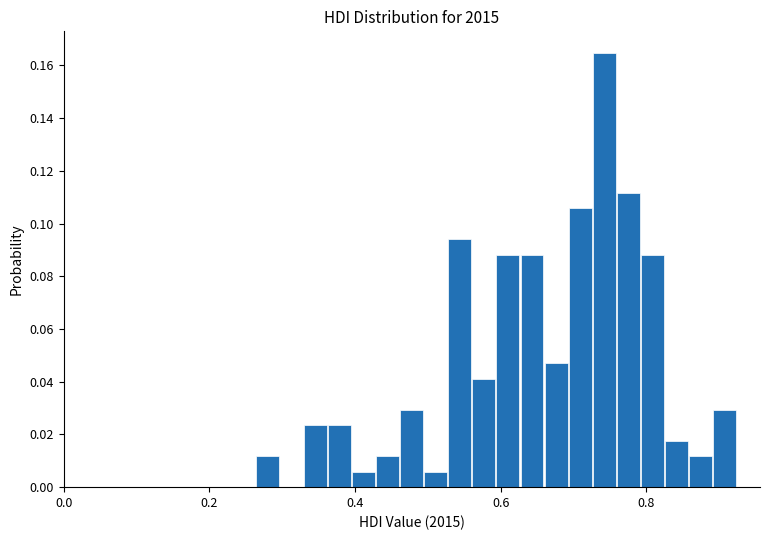

Read against the x-axis, roughly where is the centre of the tallest bar?

0.74